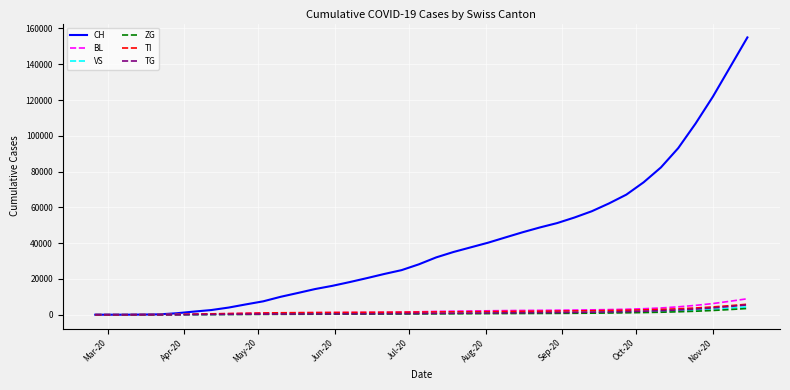

What is the highest value of the VS series?

4368